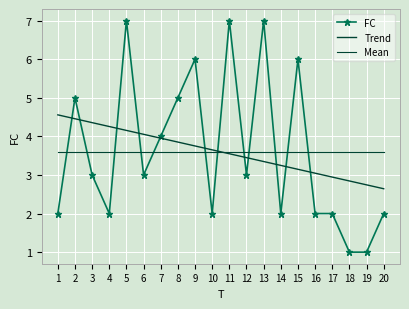

Reading left to right, what are all the values shown in this chart?

FC: 1=2.0	2=5.0	3=3.0	4=2.0	5=7.0	6=3.0	7=4.0	8=5.0	9=6.0	10=2.0	11=7.0	12=3.0	13=7.0	14=2.0	15=6.0	16=2.0	17=2.0	18=1.0	19=1.0	20=2.0
Trend: 1=4.6	2=4.5	3=4.4	4=4.3	5=4.2	6=4.1	7=4.0	8=3.9	9=3.8	10=3.7	11=3.5	12=3.4	13=3.3	14=3.2	15=3.1	16=3.0	17=2.9	18=2.8	19=2.7	20=2.6
Mean: 1=3.6	2=3.6	3=3.6	4=3.6	5=3.6	6=3.6	7=3.6	8=3.6	9=3.6	10=3.6	11=3.6	12=3.6	13=3.6	14=3.6	15=3.6	16=3.6	17=3.6	18=3.6	19=3.6	20=3.6